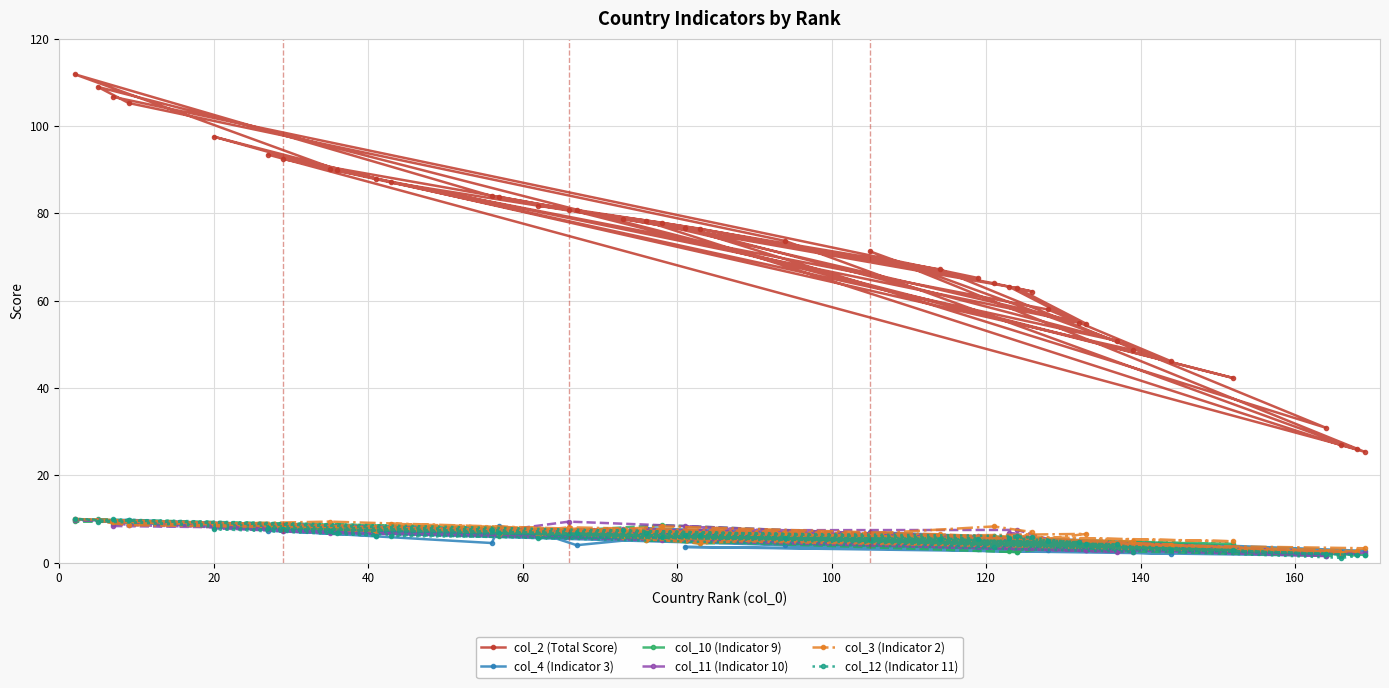

How many data points does each series have?

40